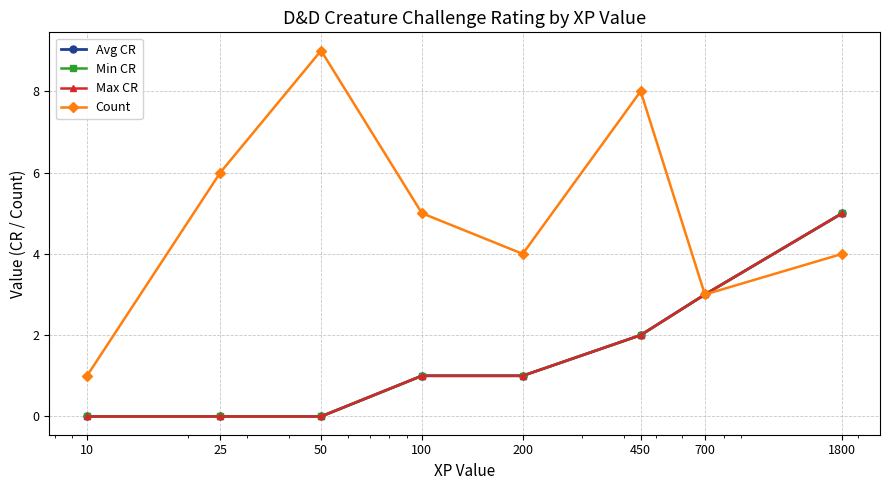

At how many categories does at least one series exceed 5?

3